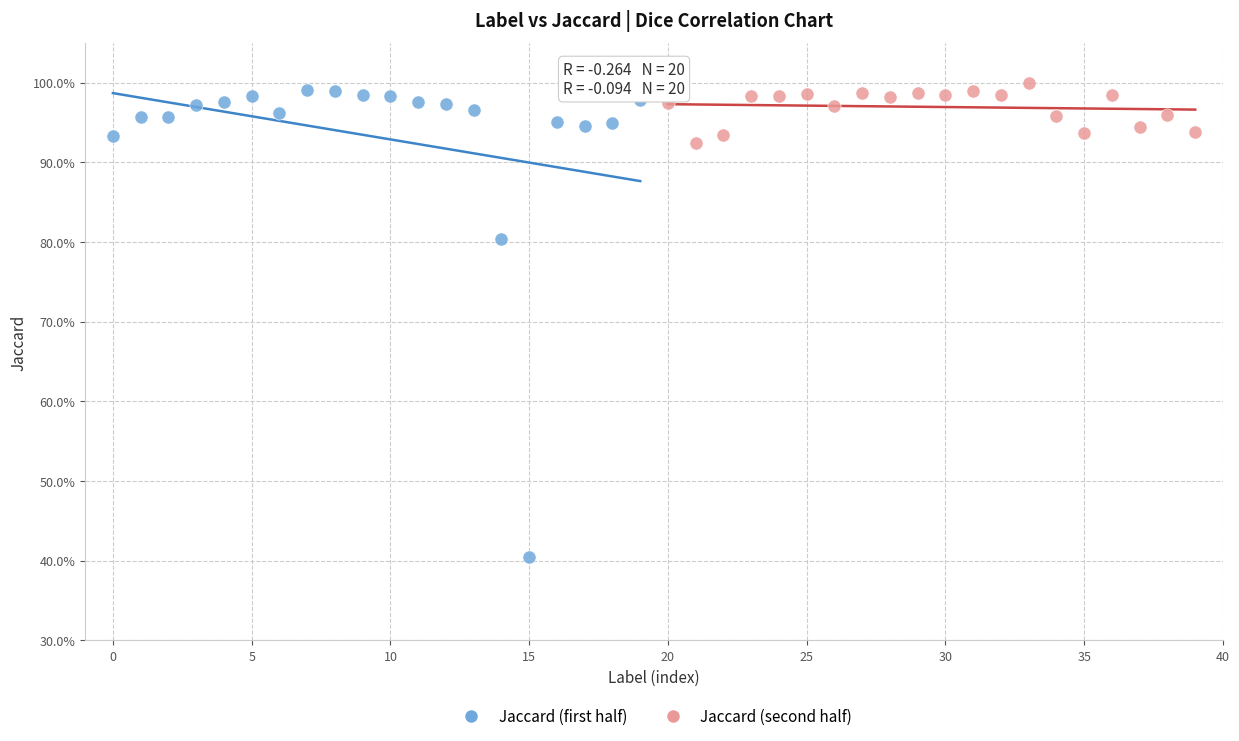

What are all the series names shown in the legend?

Jaccard (first half), Jaccard (second half)